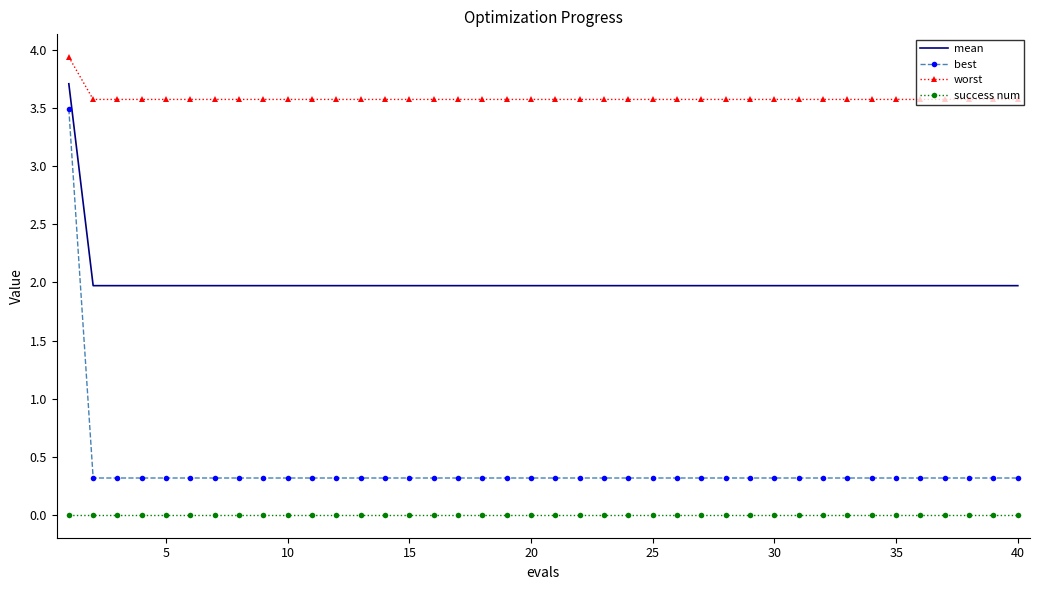

Which series has the largest range (max minus min)?

best